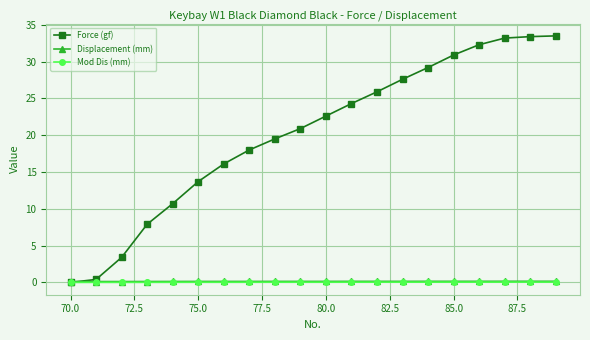

Which series has the largest total across all categories?

Force (gf)